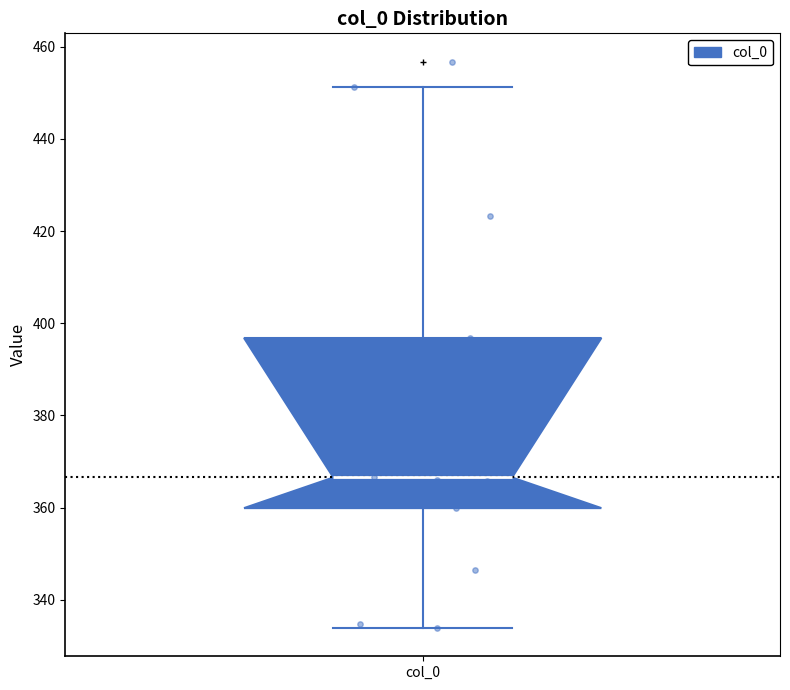

Transcribe this box plot: give where the median line is, the range the box spans, and where the two whiskers end, as read against the y-axis. The values are not printed on the chart, so give them approximately, as read against the axis.

median 366, box 360 to 396, whiskers 334 to 452